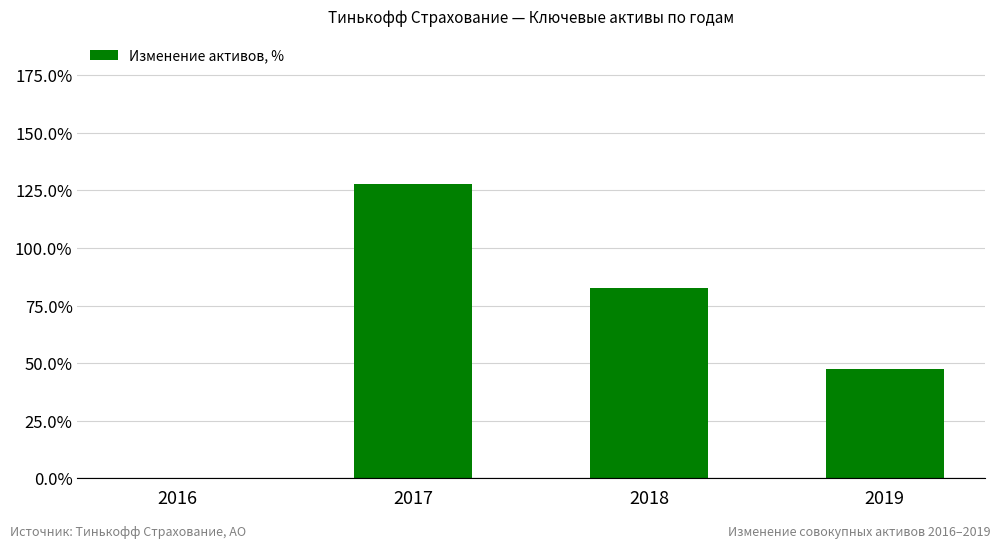

What is the sum of the values at 2019 and 2018?

1.3